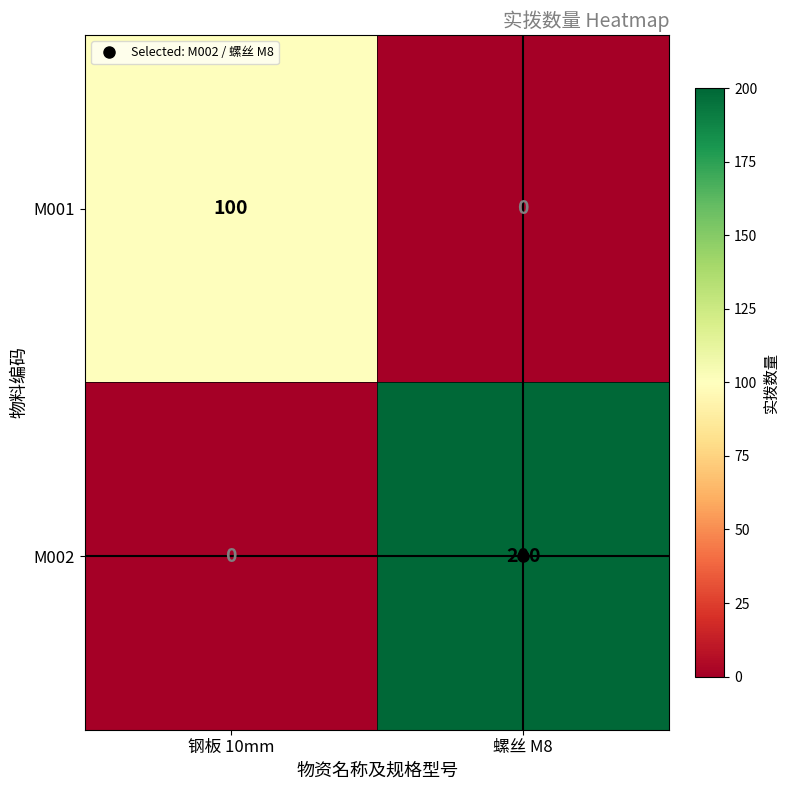

Which series has the largest total across all categories?

M002